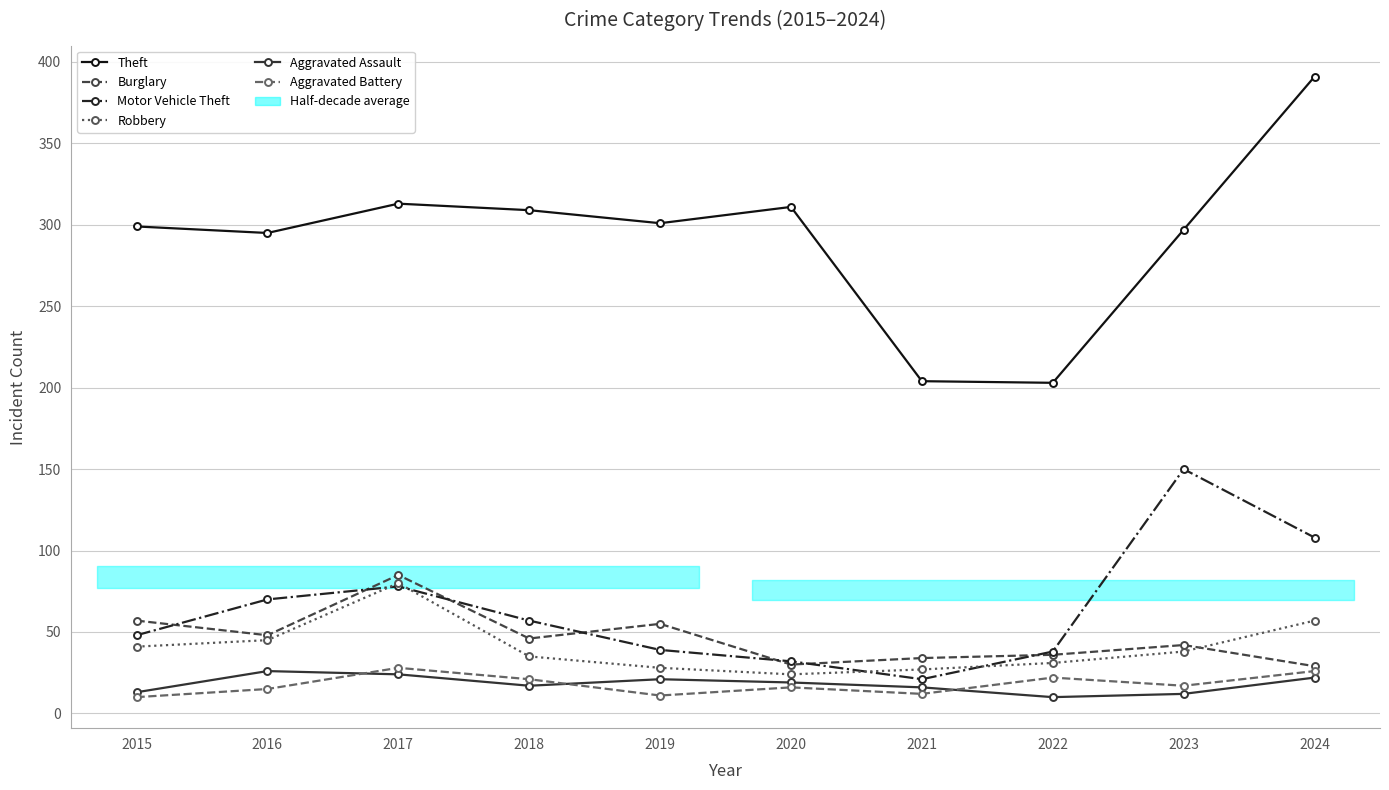

What are all the series names shown in the legend?

Theft, Burglary, Motor Vehicle Theft, Robbery, Aggravated Assault, Aggravated Battery